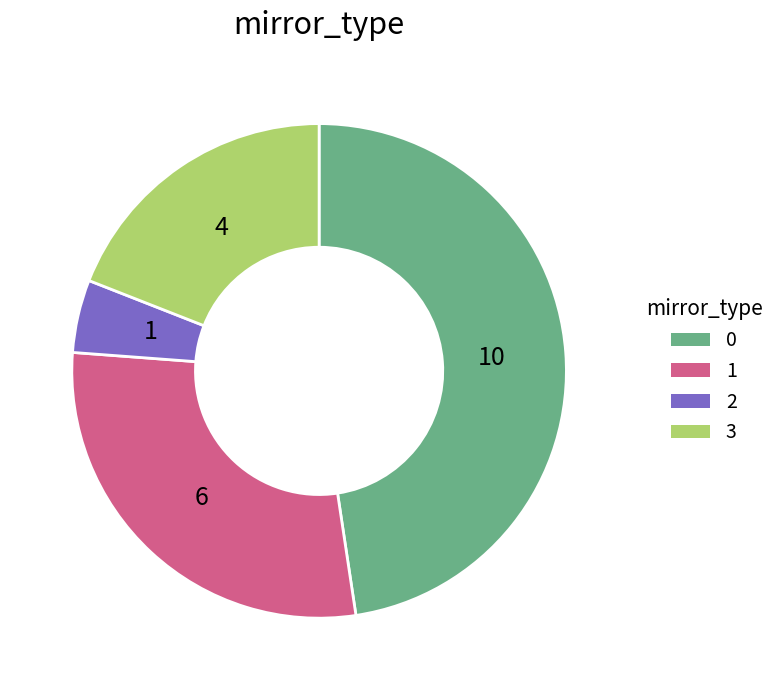

Rank the categories by value from lowest to highest.

2, 3, 1, 0